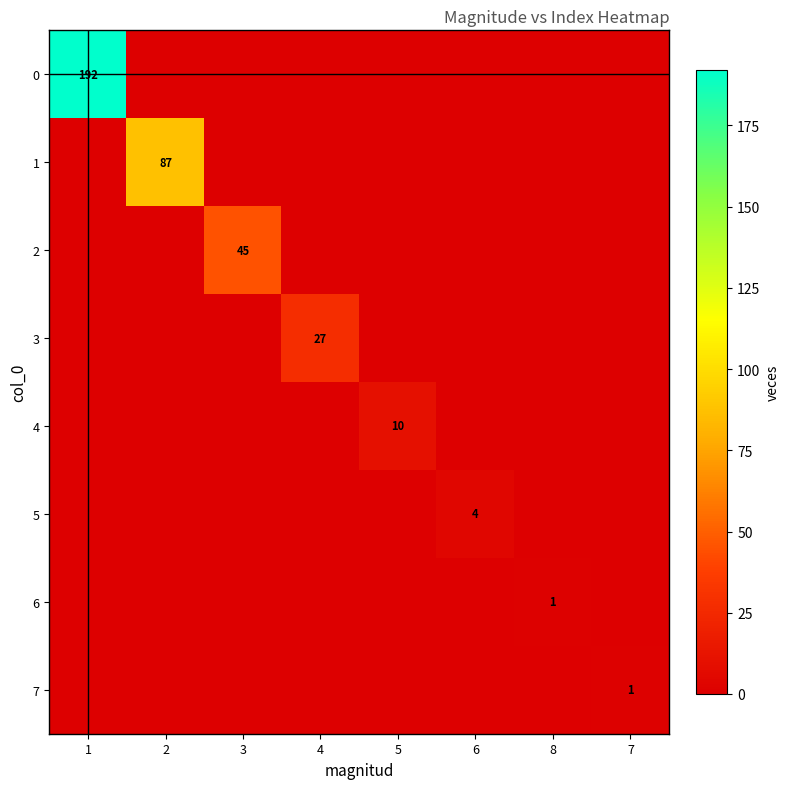

Is it true that 1 equals 149 at 2?

False